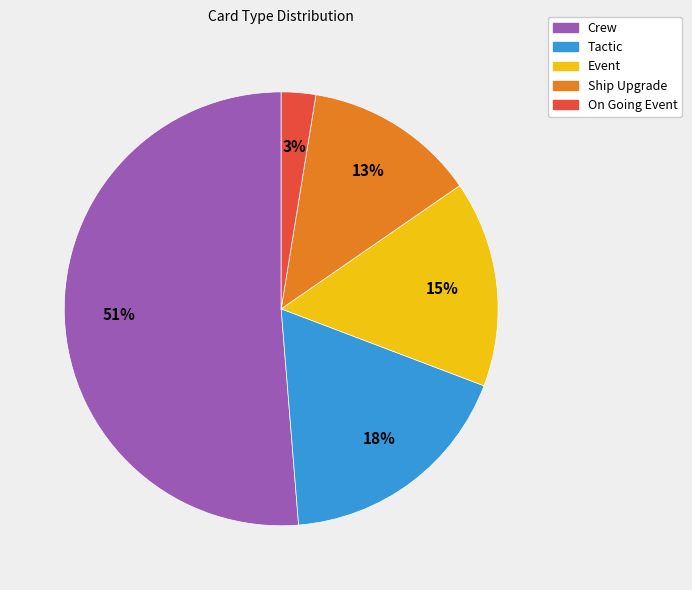

How many slices are in this pie chart?

5